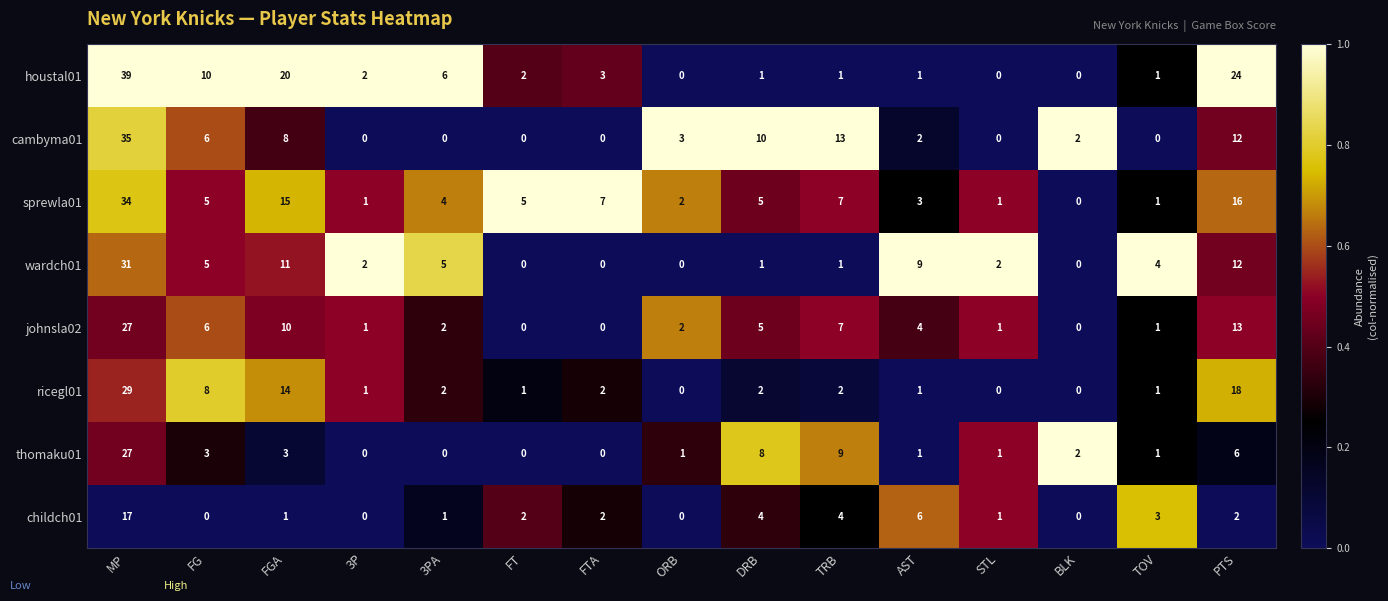

What is the difference between the cambyma01 values at BLK and FGA?

6